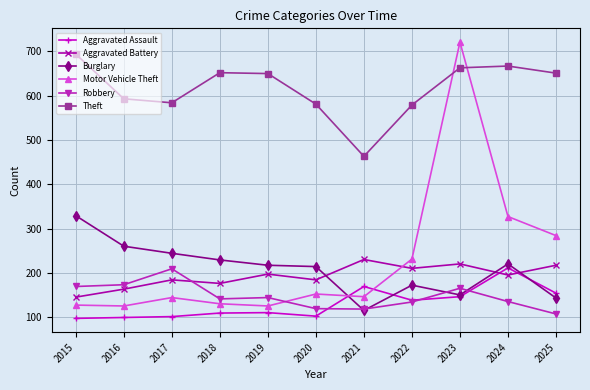

Which series has the widest spread of values?

Motor Vehicle Theft